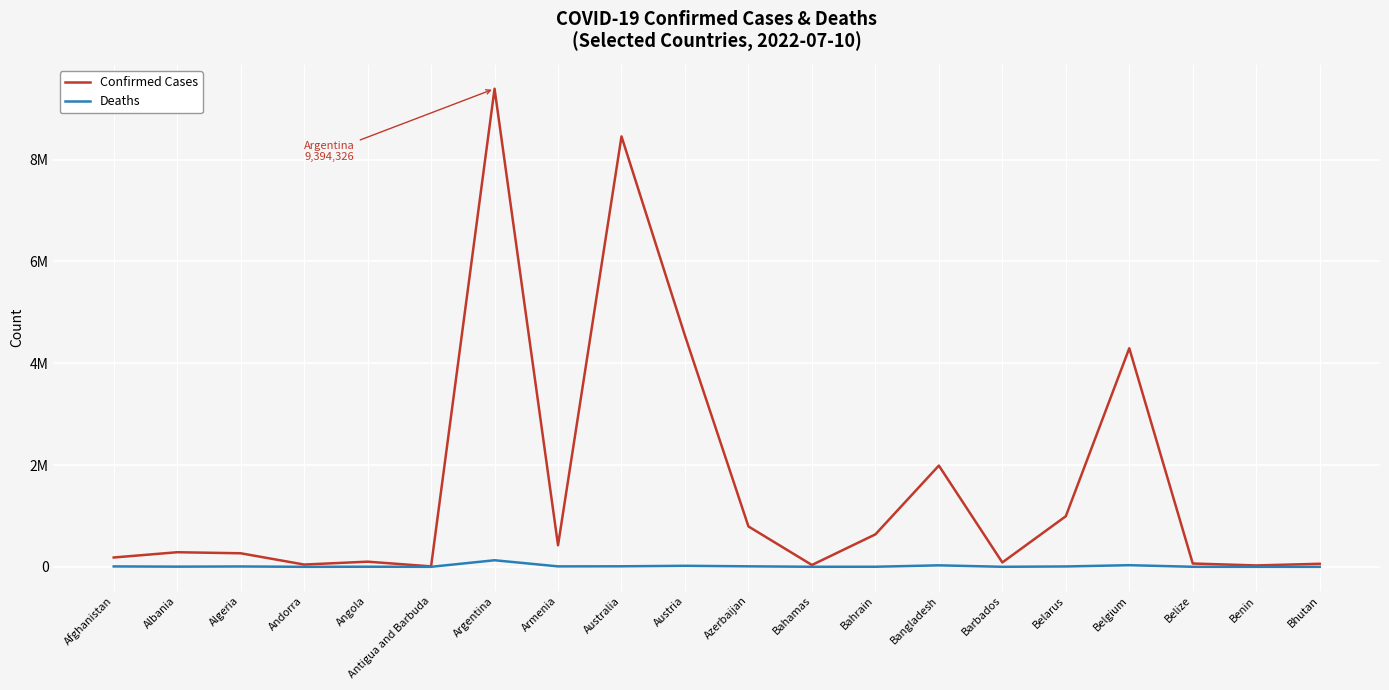

Where is Confirmed Cases nearest to the value 4701506?

Austria